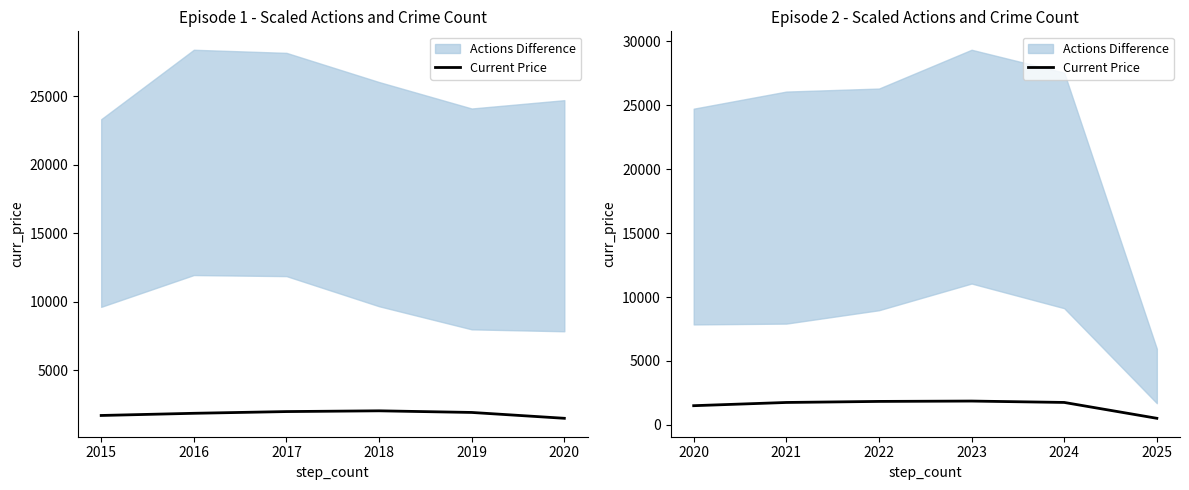

Rank the categories by value from lowest to highest.

2025, 2020, 2021, 2024, 2022, 2023